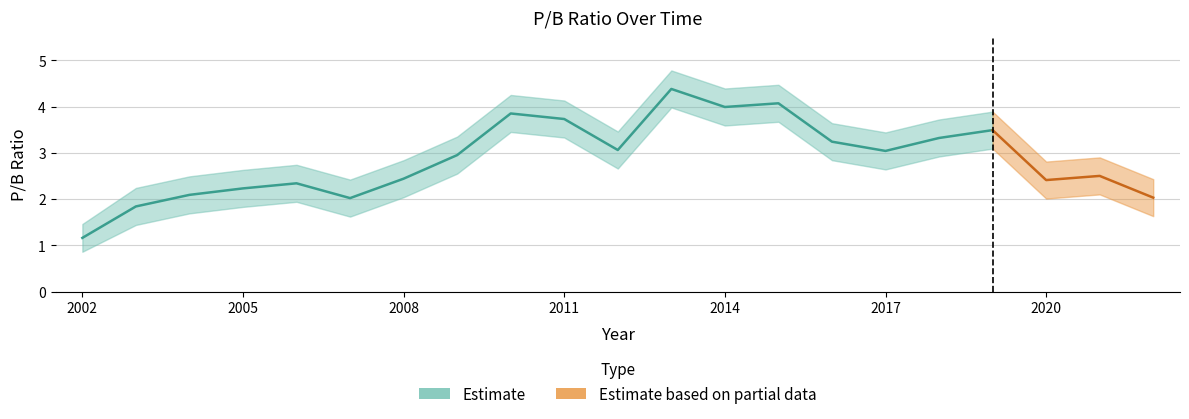

Rank the categories by value from lowest to highest.

2002, 2003, 2007, 2022, 2004, 2005, 2006, 2020, 2008, 2021, 2009, 2017, 2012, 2016, 2018, 2019, 2011, 2010, 2014, 2015, 2013